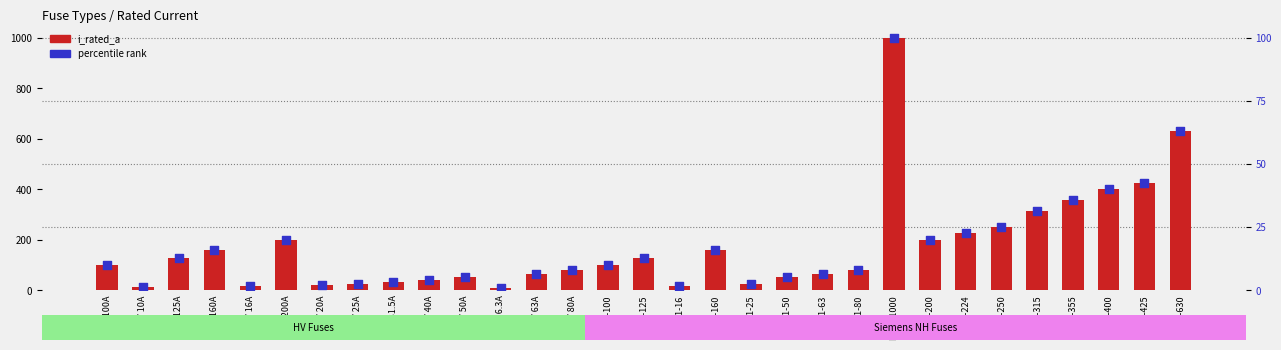

Which series reaches the maximum Y coordinate?

i_rated_a